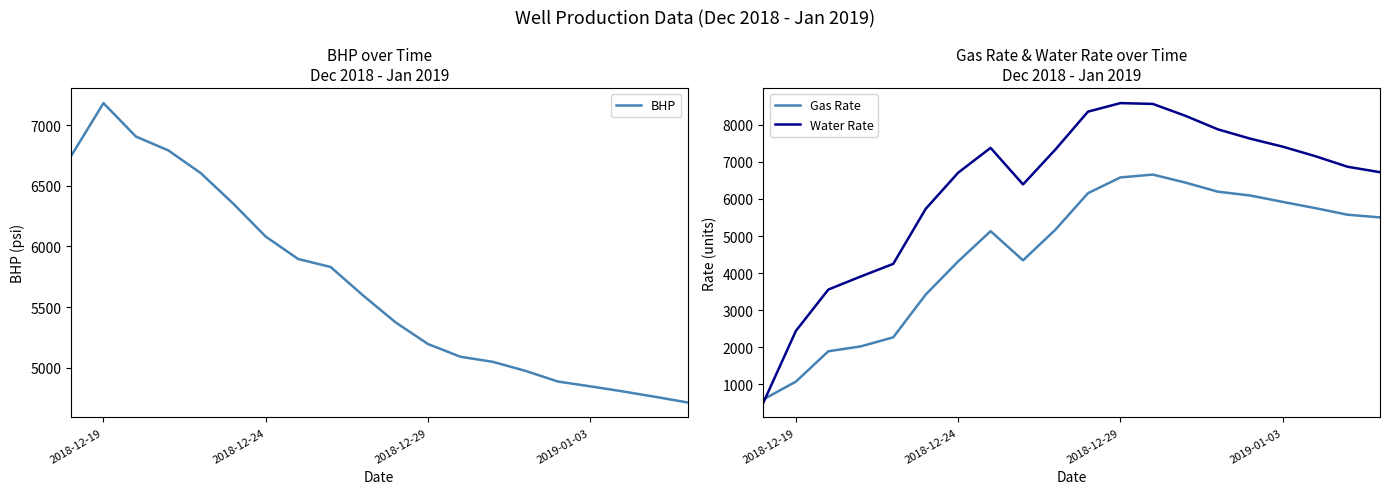

What is the maximum value for Gas Rate?

6658.4